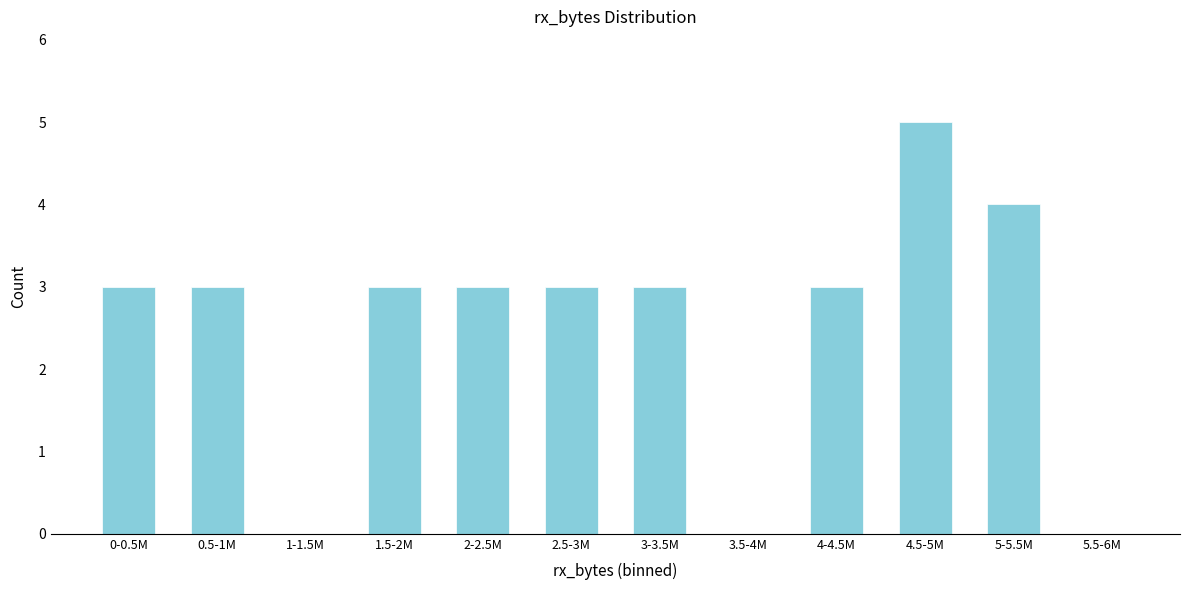

Reading right to left, extract all data points from this chart.

5.5-6M=0	5-5.5M=4	4.5-5M=5	4-4.5M=3	3.5-4M=0	3-3.5M=3	2.5-3M=3	2-2.5M=3	1.5-2M=3	1-1.5M=0	0.5-1M=3	0-0.5M=3